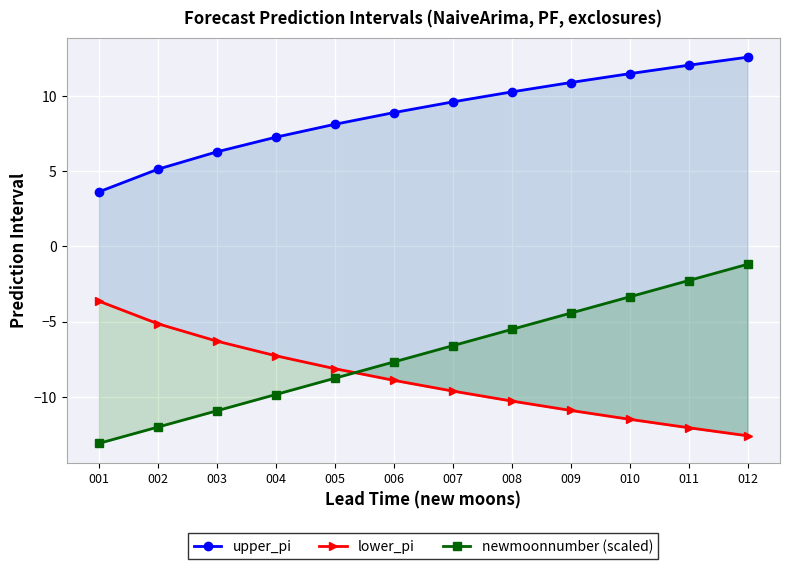

Is the value of upper_pi at 003 greater than the value of newmoonnumber (scaled) at 008?

Yes